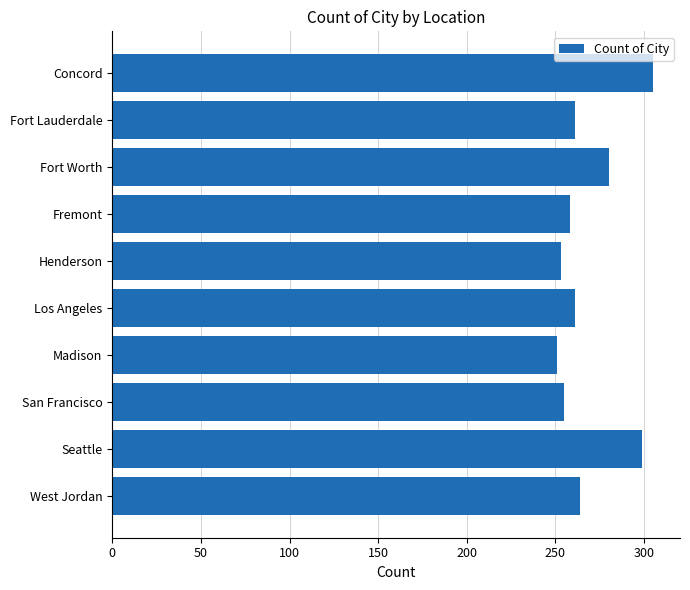

What is the ratio of the value at Concord to the value at Seattle?

1.0